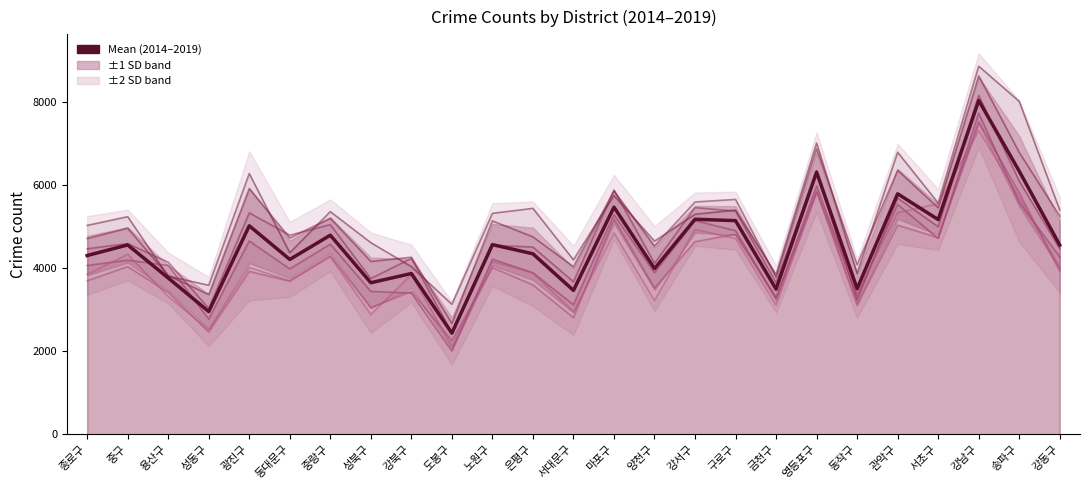

What is the label of the 19th point from the left?

영등포구